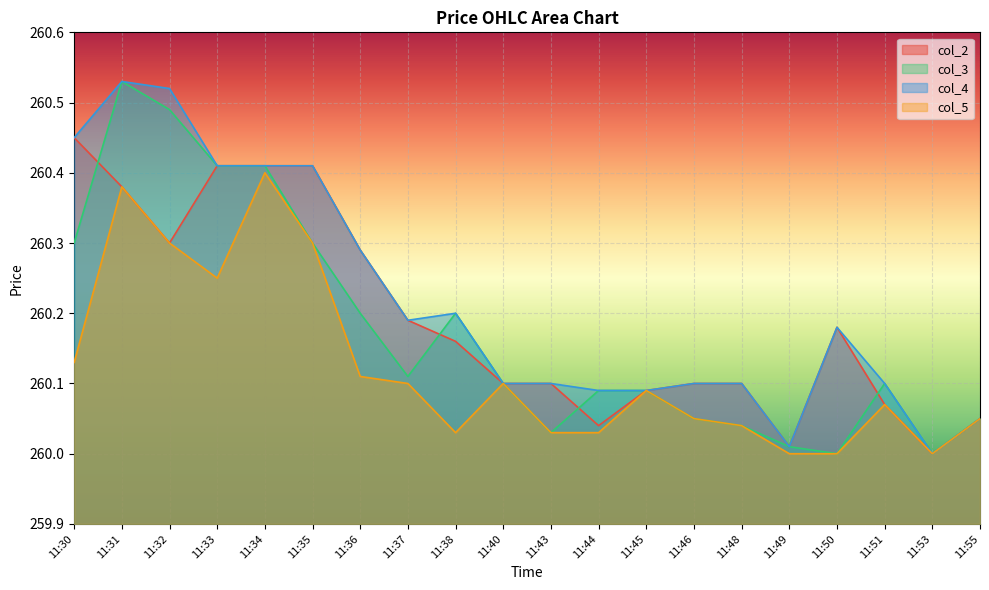

At how many categories does at least one series exceed 260?

19